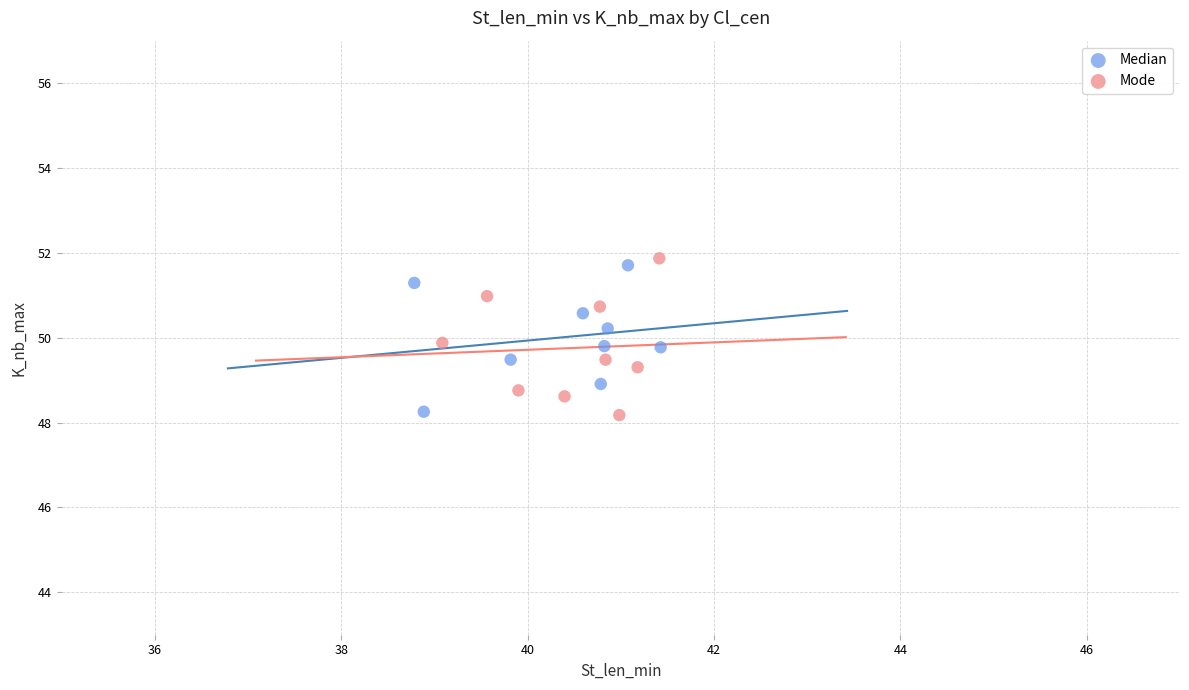

Which series contains the highest Y value?

Mode